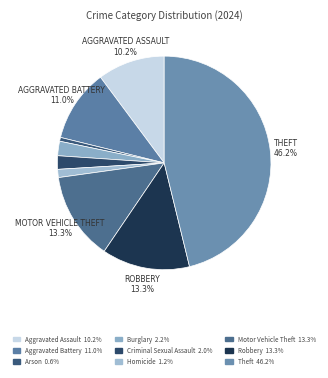

How many slices are in this pie chart?

9